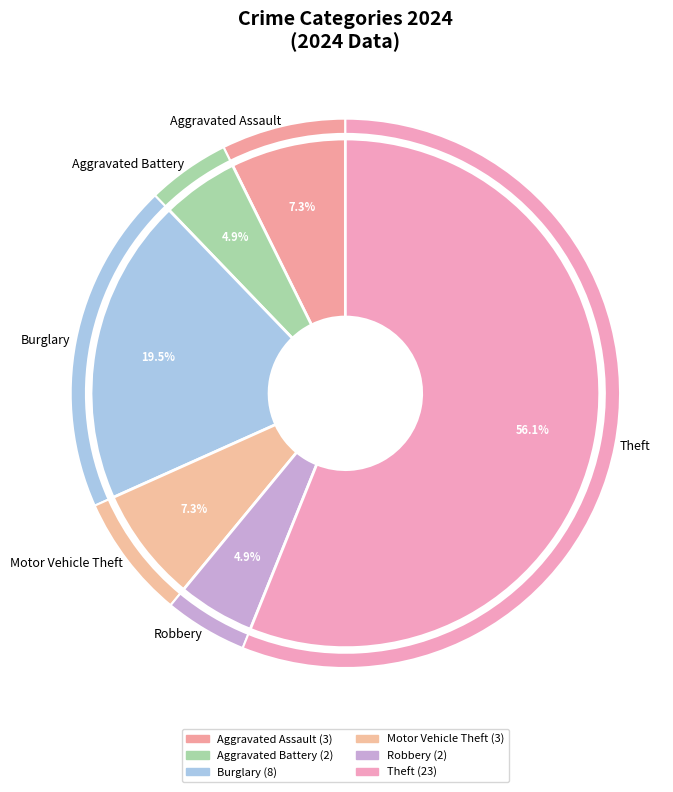

What percentage is the Robbery slice, to the nearest percent?

5%